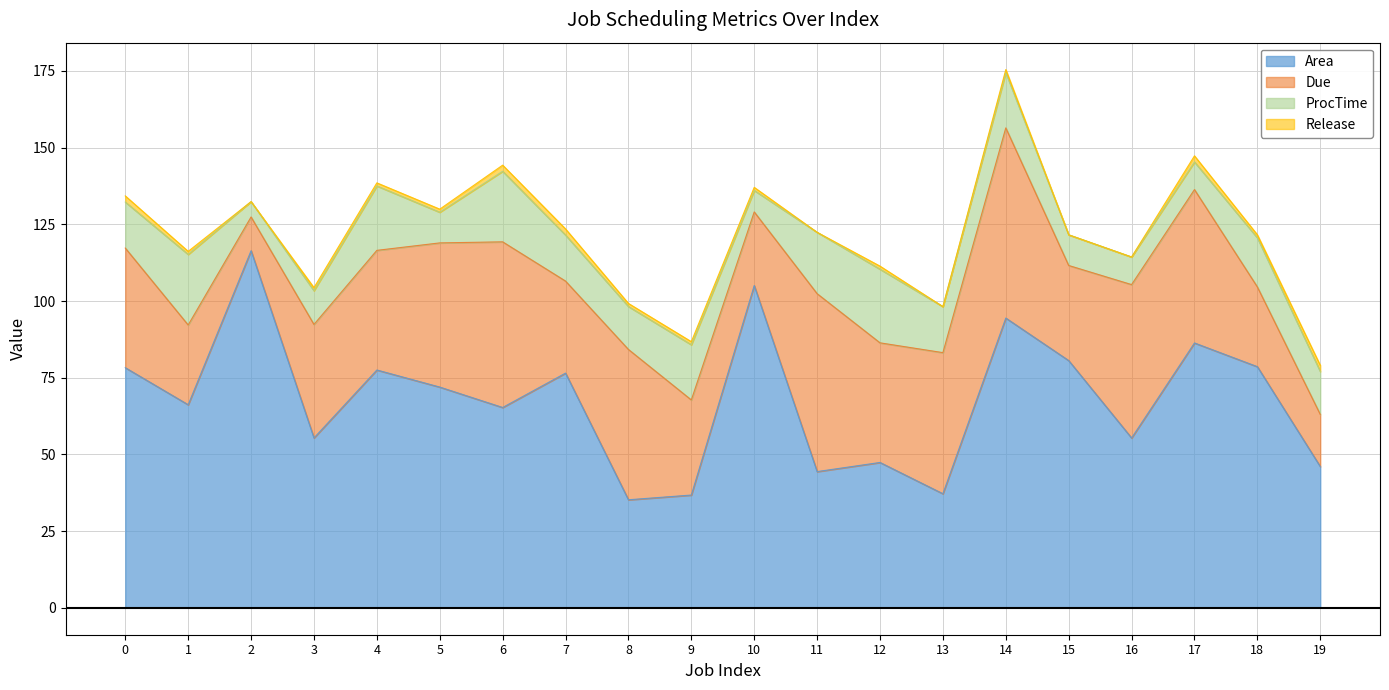

What are all the series names shown in the legend?

Area, Due, ProcTime, Release